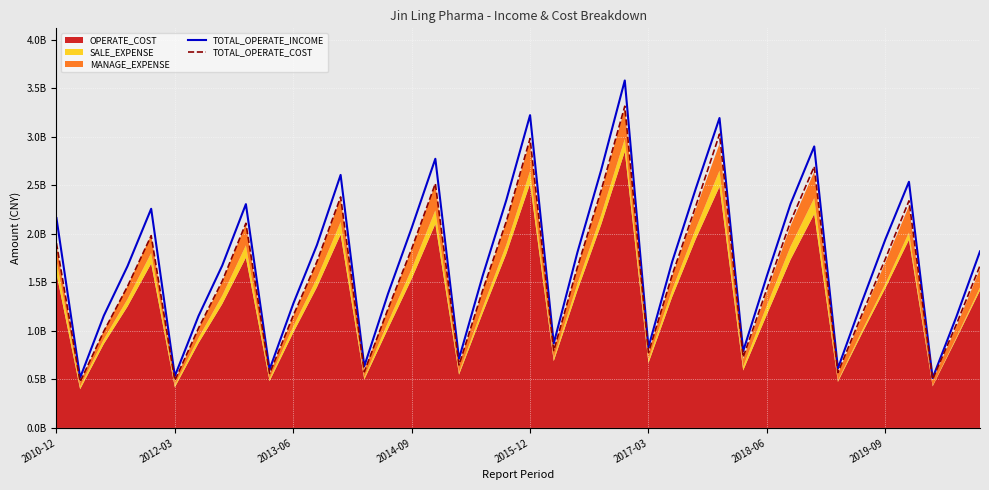

How many interior local peaks does the TOTAL_OPERATE_COST series have?

9